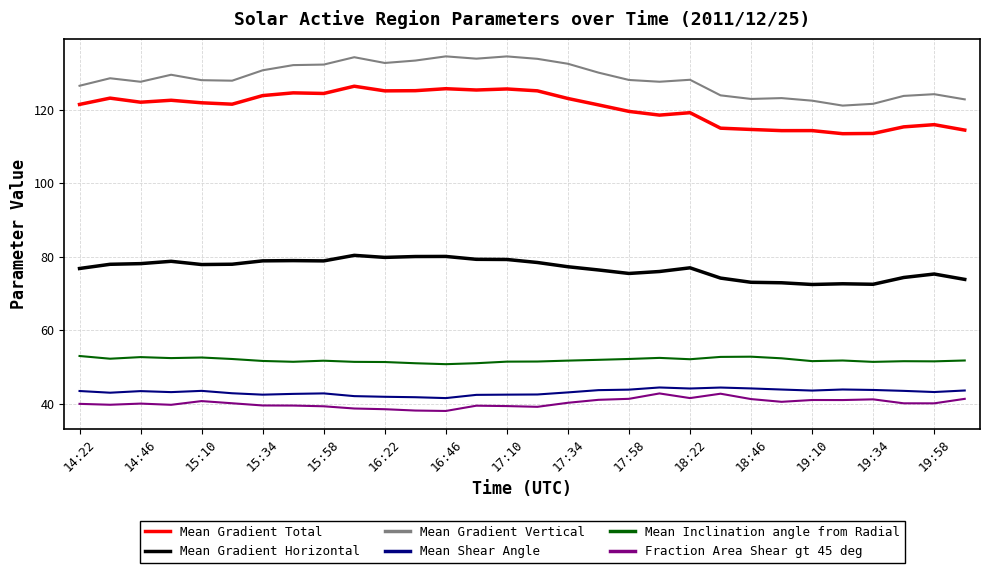

How many lines are shown in the chart?

6